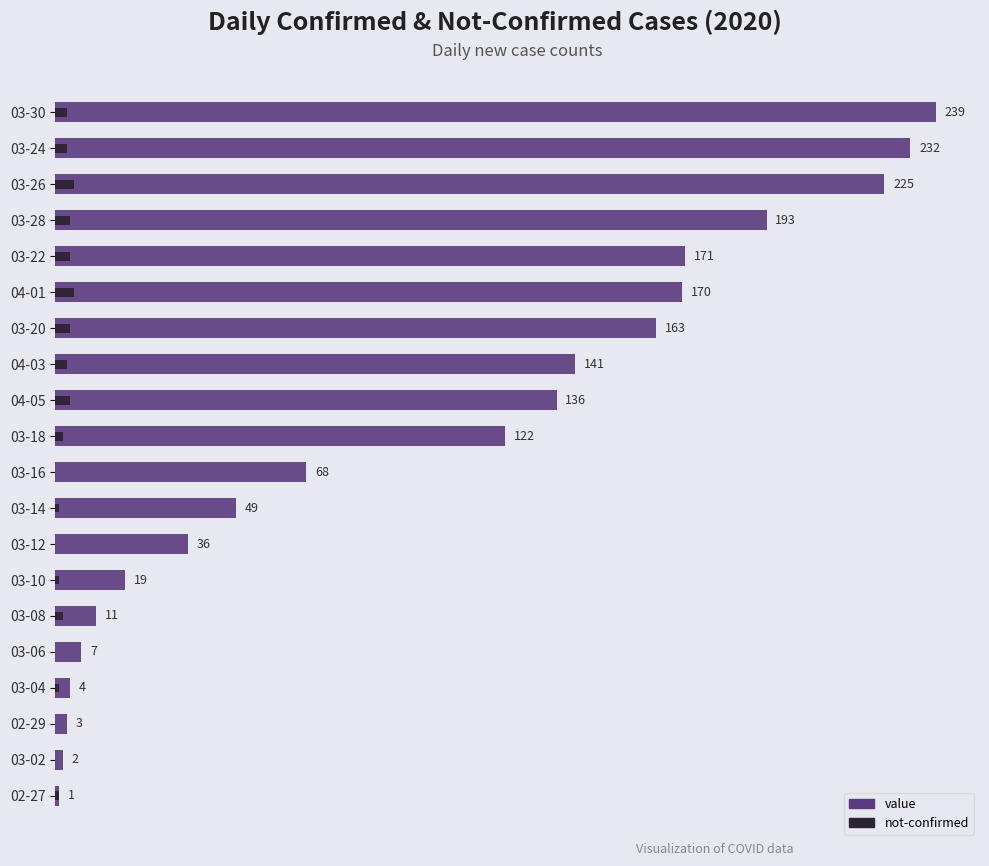

What is the sum of the not-confirmed values at 04-01 and 03-12?

5